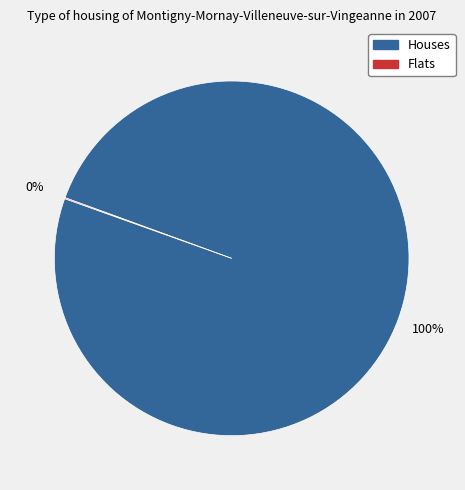

Is it true that Houses is 100% of the pie?

True